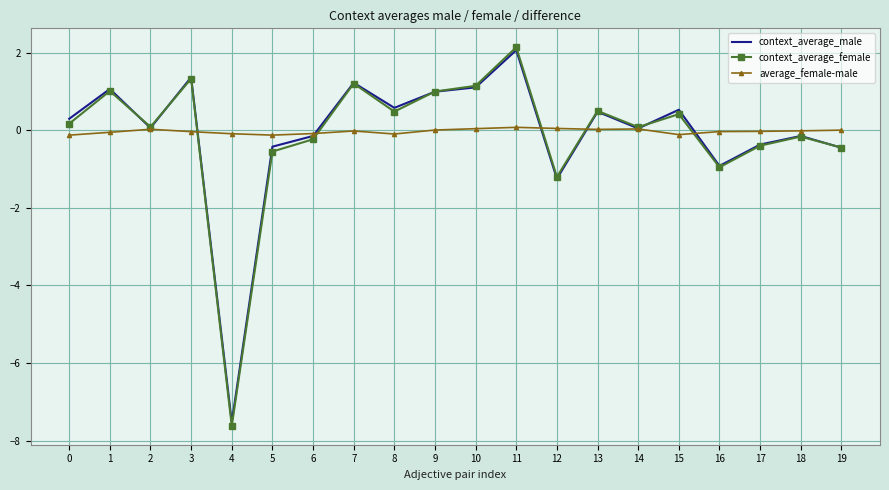

Rank the series at 15 from highest to lowest value.

context_average_male, context_average_female, average_female-male